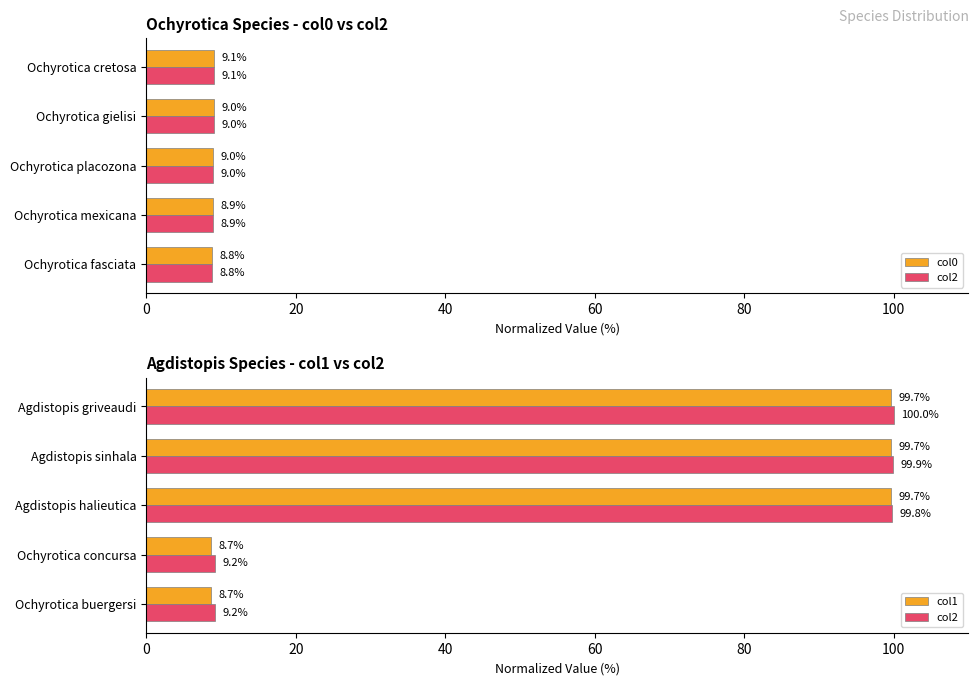

At 0, list the series in order from smallest to largest.

col1, col0, col2